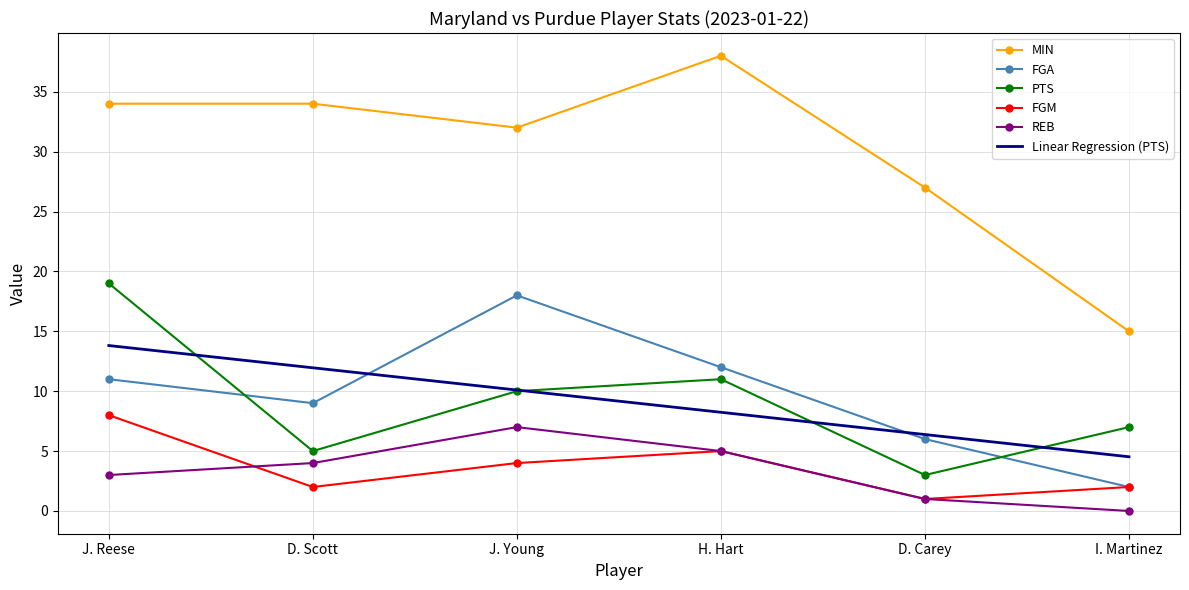

What is the sum of the Linear Regression (PTS) values at I. Martinez and H. Hart?

12.8